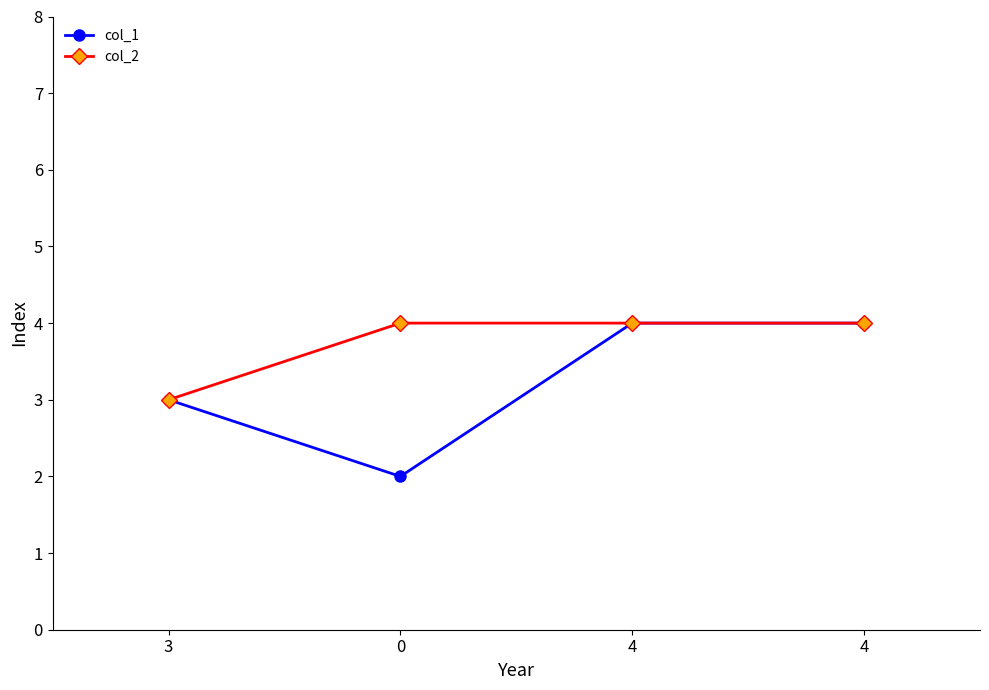

How many values in the col_1 series are below 4?

2